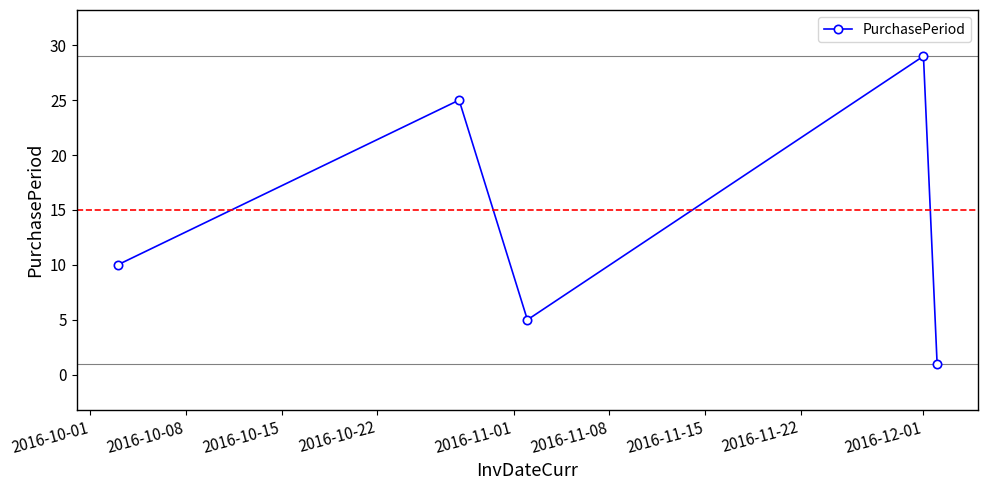

How many points are lower than both their immediate neighbors (excluding endpoints)?

1